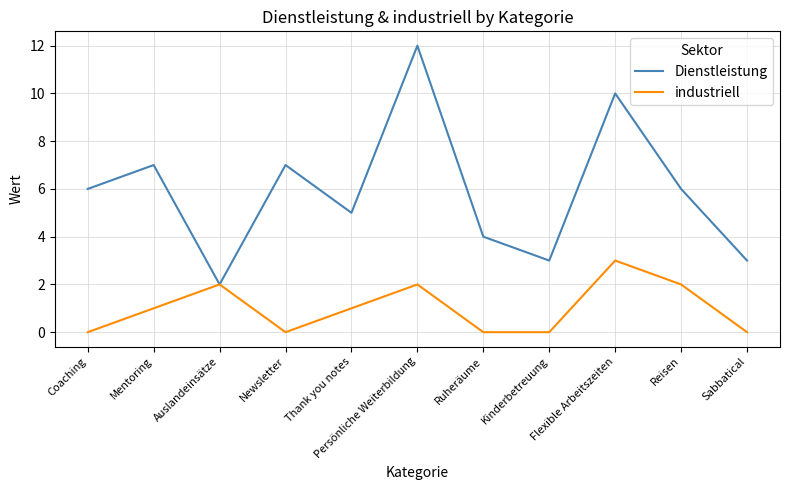

Does the chart have visible grid lines?

Yes